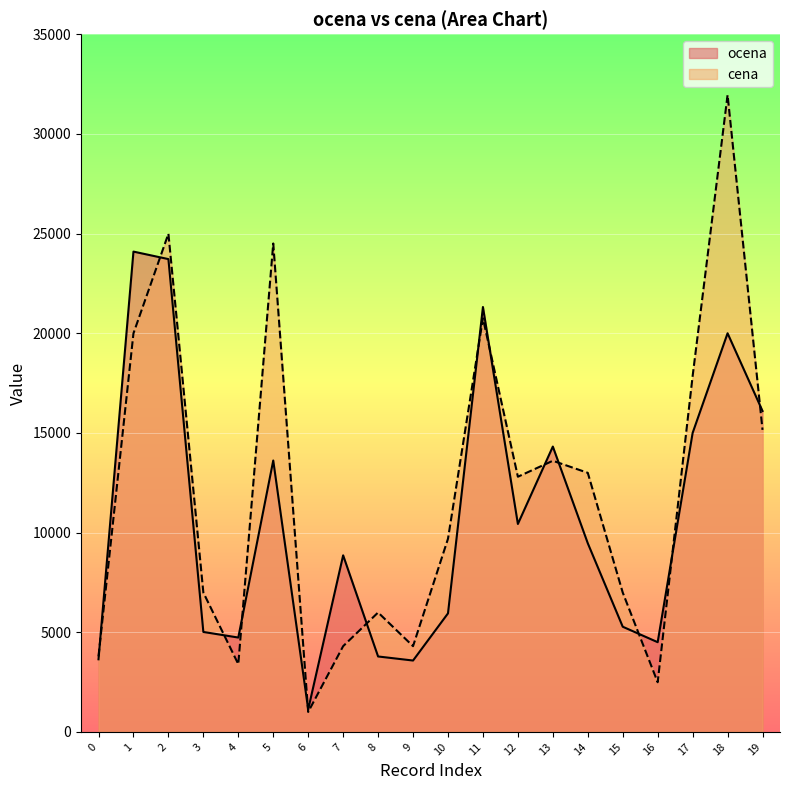

True or false: cena and ocena intersect in this chart.

True